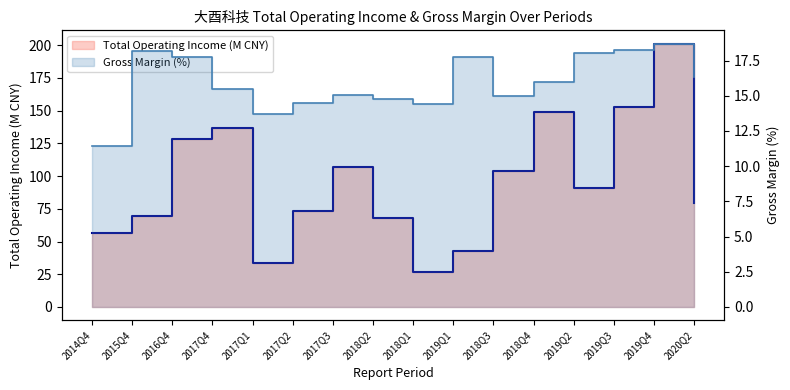

Rank the categories by Gross Margin (%) line value from lowest to highest.

2014Q4, 2017Q1, 2018Q1, 2017Q2, 2018Q2, 2018Q3, 2017Q3, 2017Q4, 2018Q4, 2020Q2, 2019Q1, 2016Q4, 2019Q2, 2015Q4, 2019Q3, 2019Q4